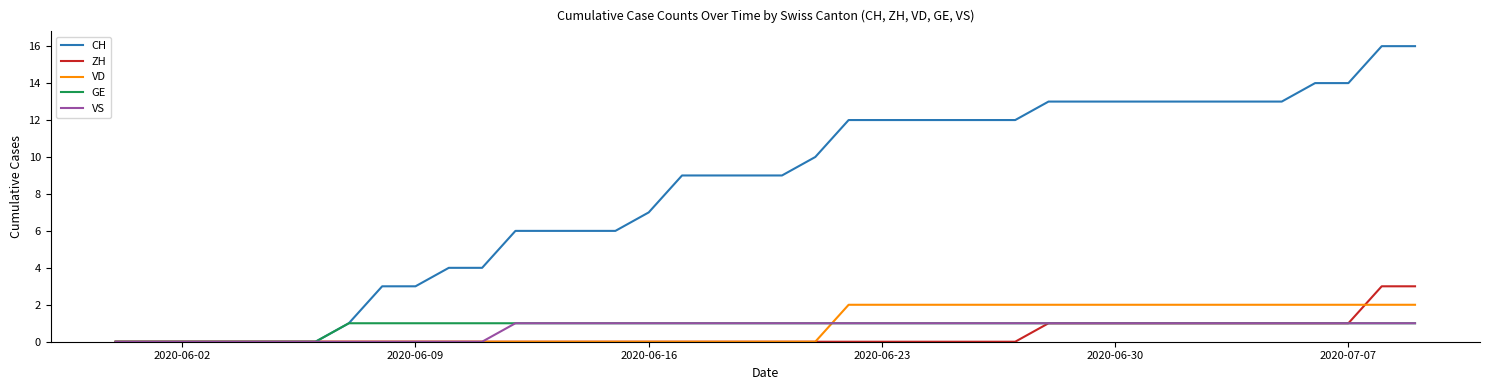

Which series has the widest spread of values?

CH